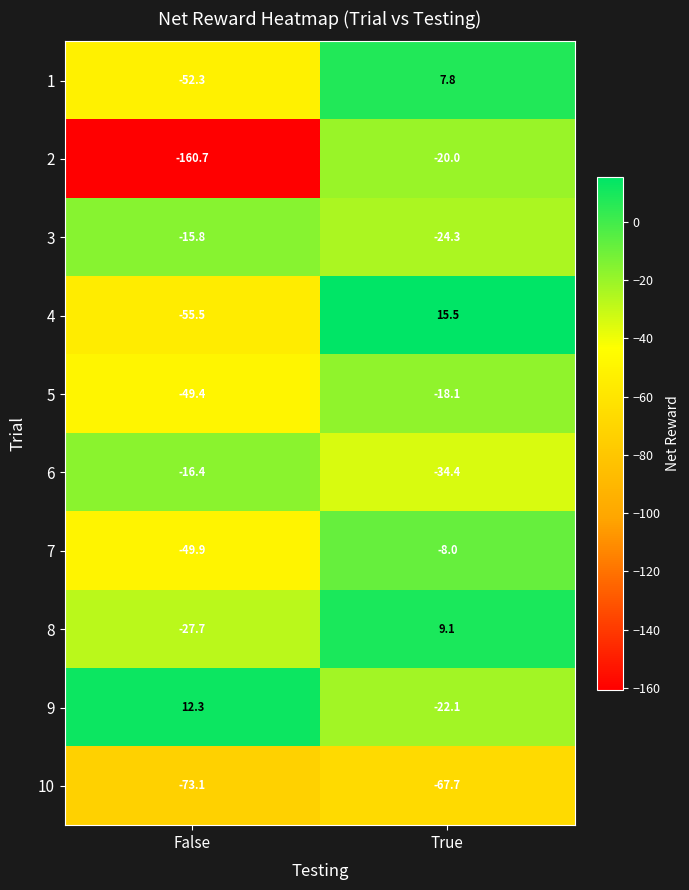

Which series changed the most between False and True?

2